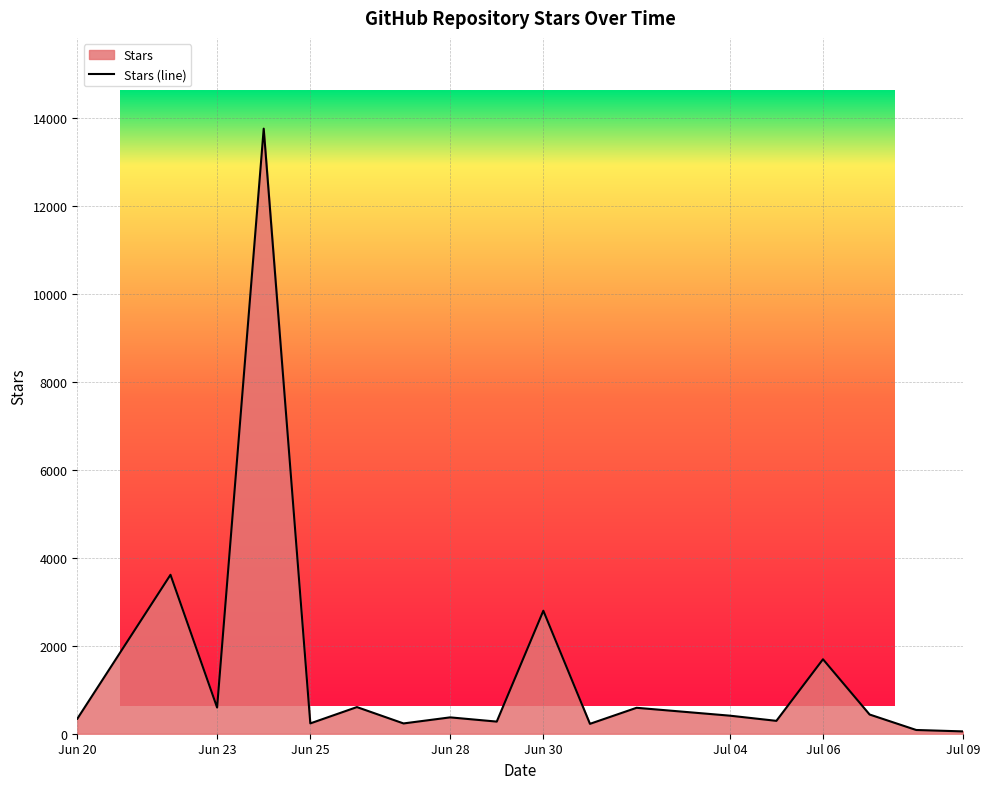

What is the difference between the maximum and minimum values?

13713